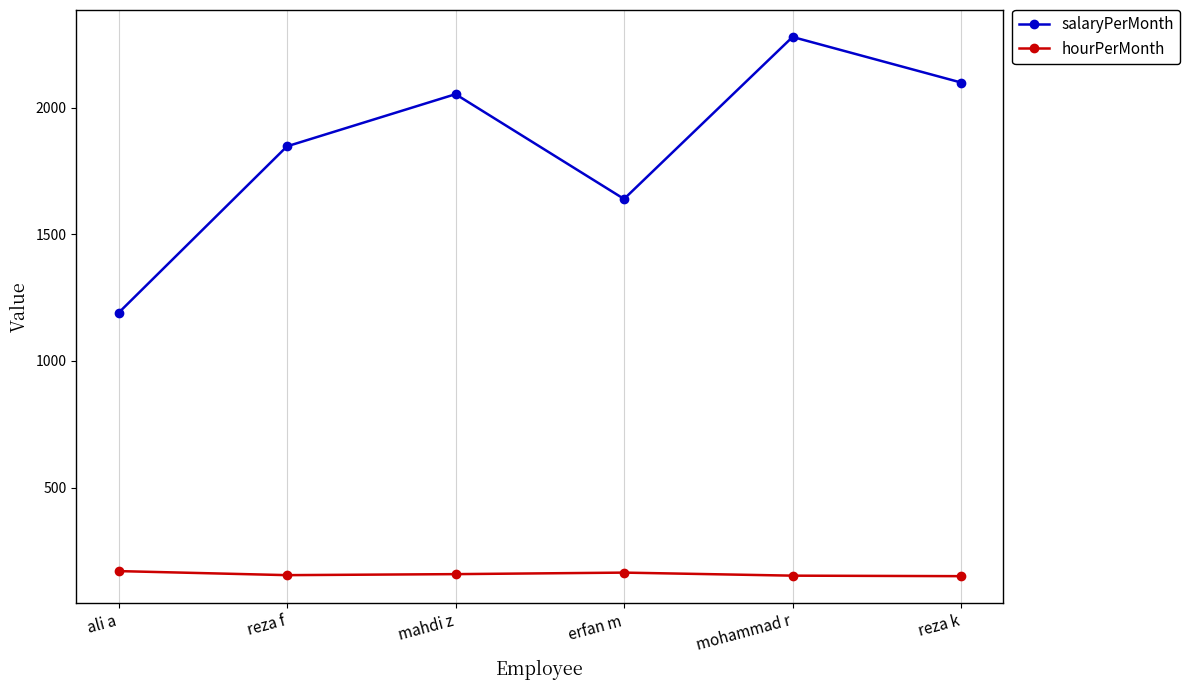

Is the value of hourPerMonth at reza k greater than the value of salaryPerMonth at reza f?

No